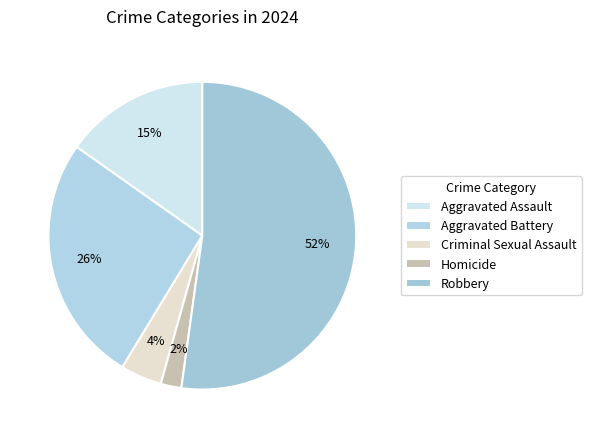

To the nearest percent, what is the combined percentage of Aggravated Battery and Aggravated Assault?

41%